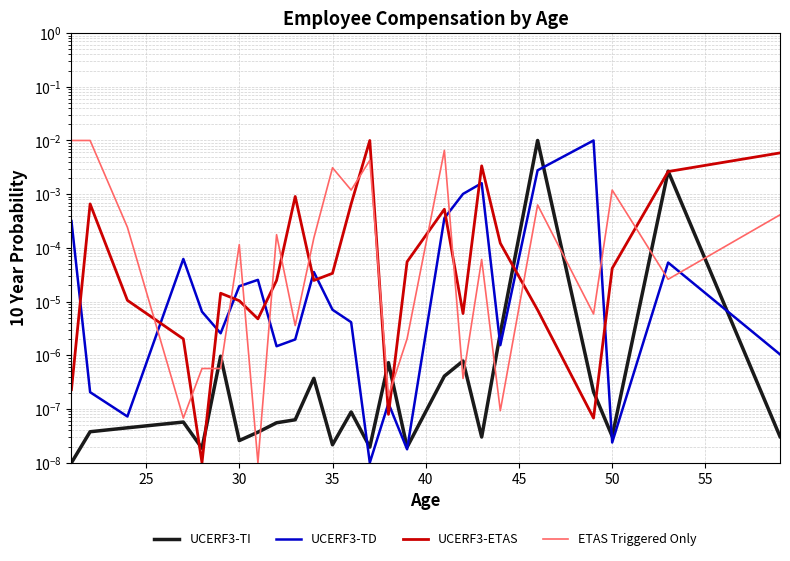

How many lines are shown in the chart?

4